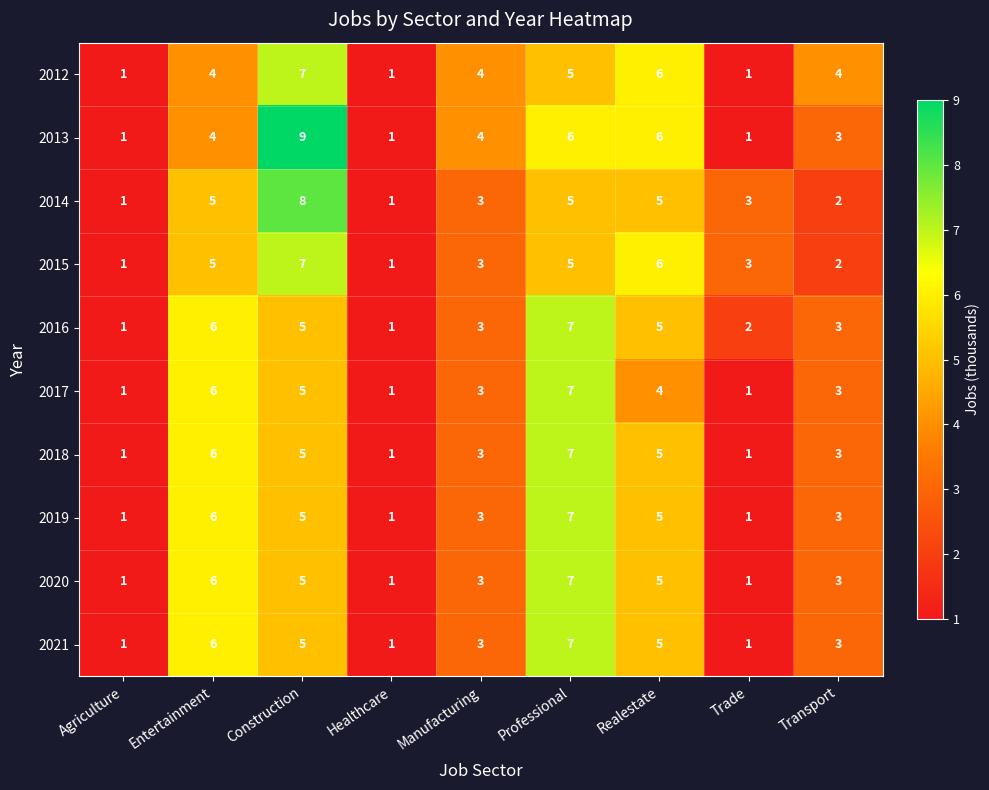

Which series has the largest range (max minus min)?

2013